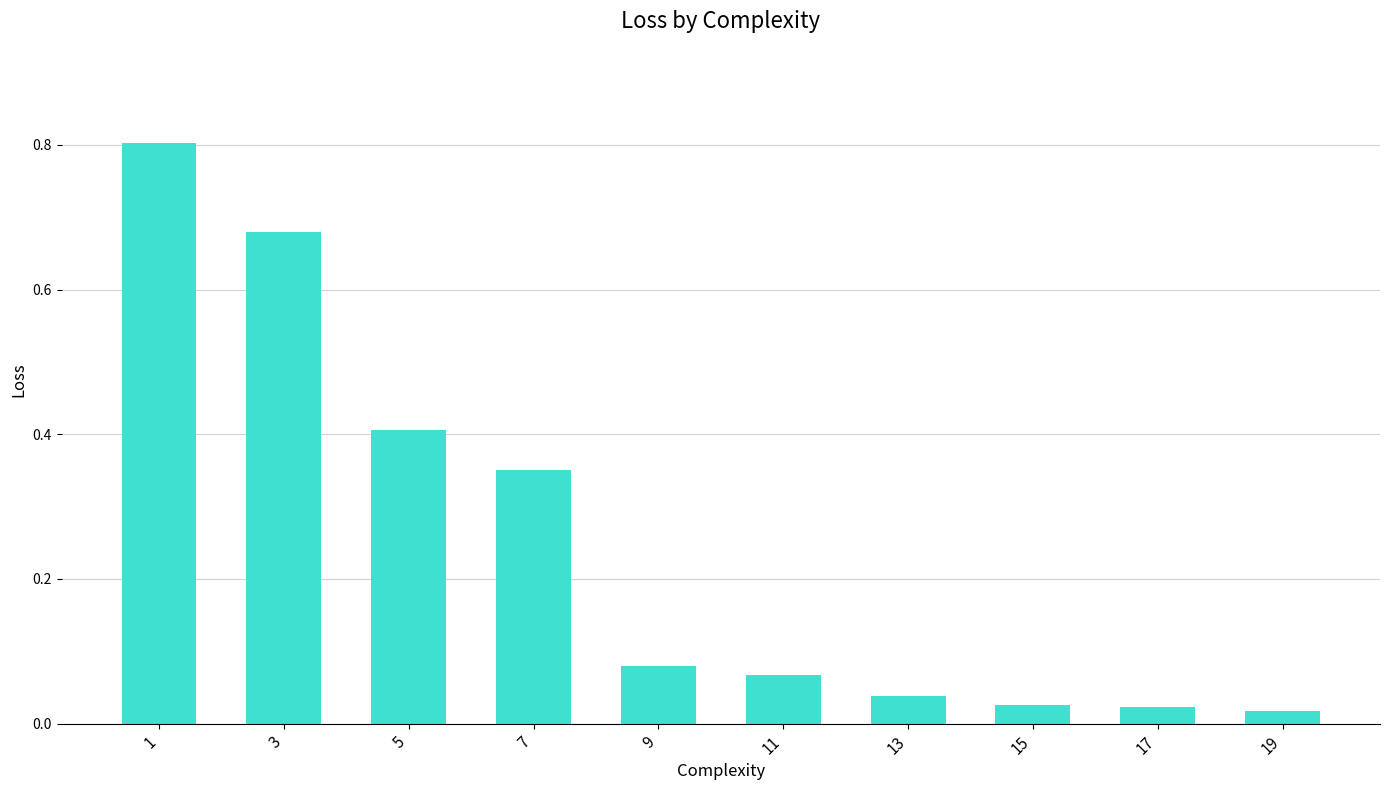

Does the chart contain any negative values?

No